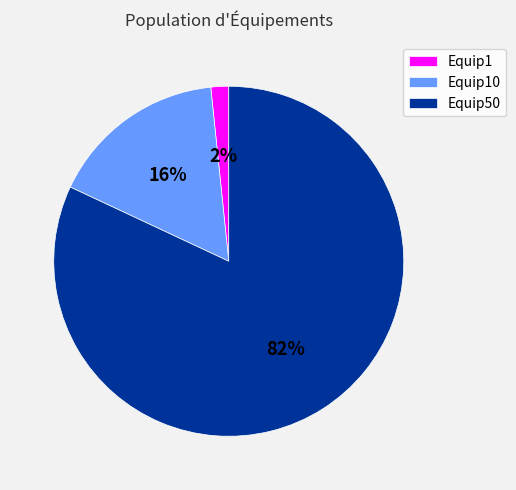

Which has a higher value, Equip1 or Equip10?

Equip10